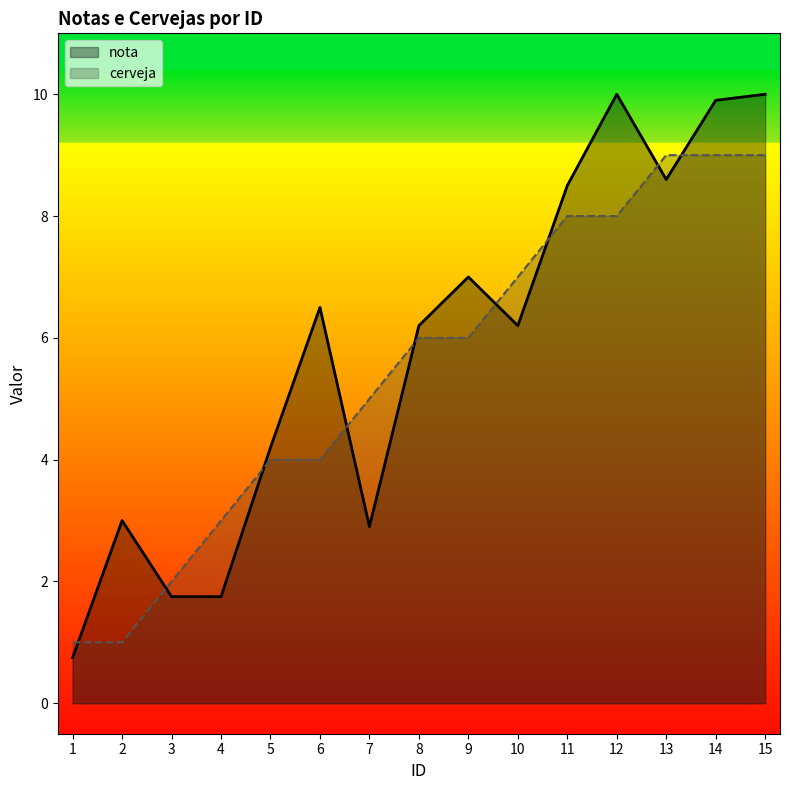

What is the average value of the nota series?

5.8